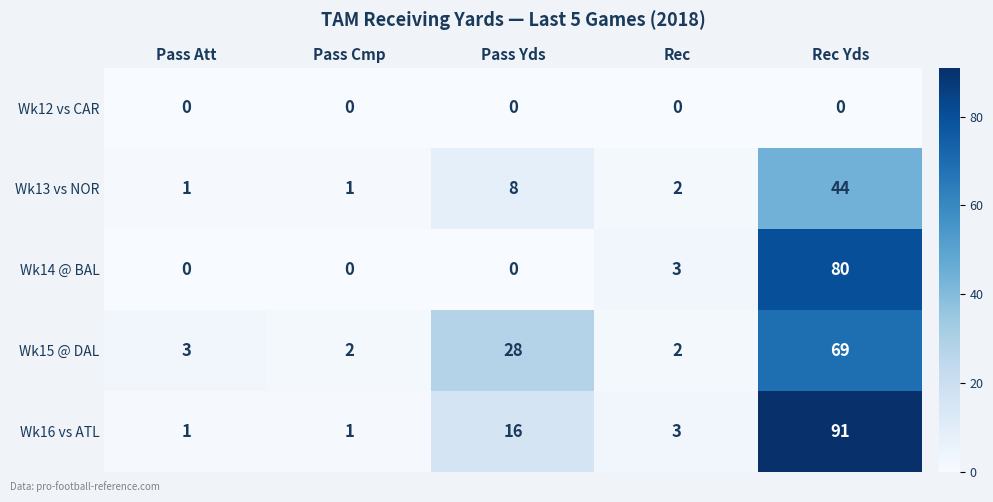

How many categories are shown in the chart?

5